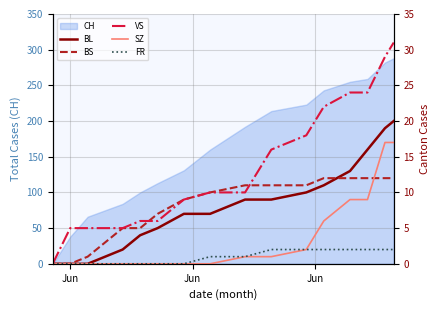

True or false: SZ and BL intersect in this chart.

False